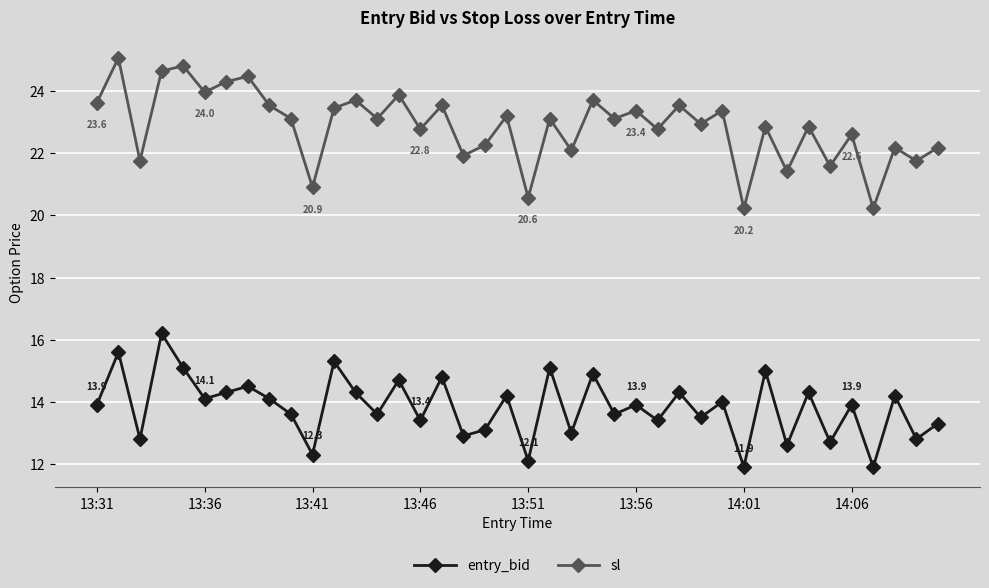

Which series has the widest spread of values?

sl